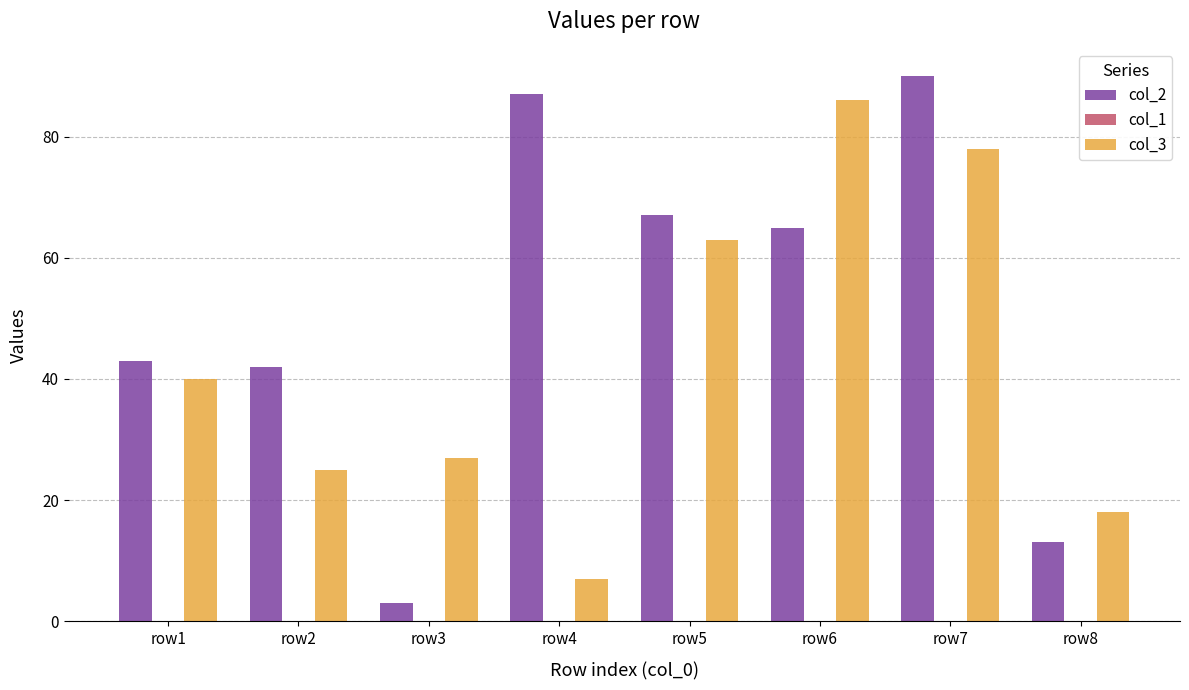

What is the total value across all series at row8?

31